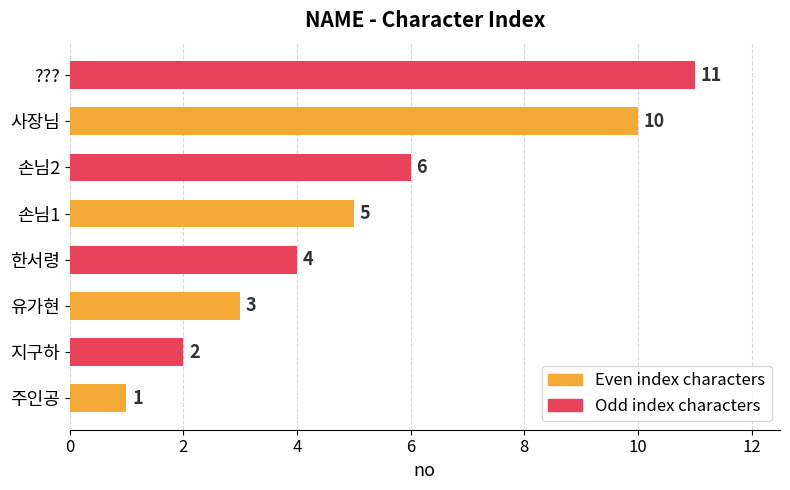

True or false: the data shows 2 at 유가현.

False